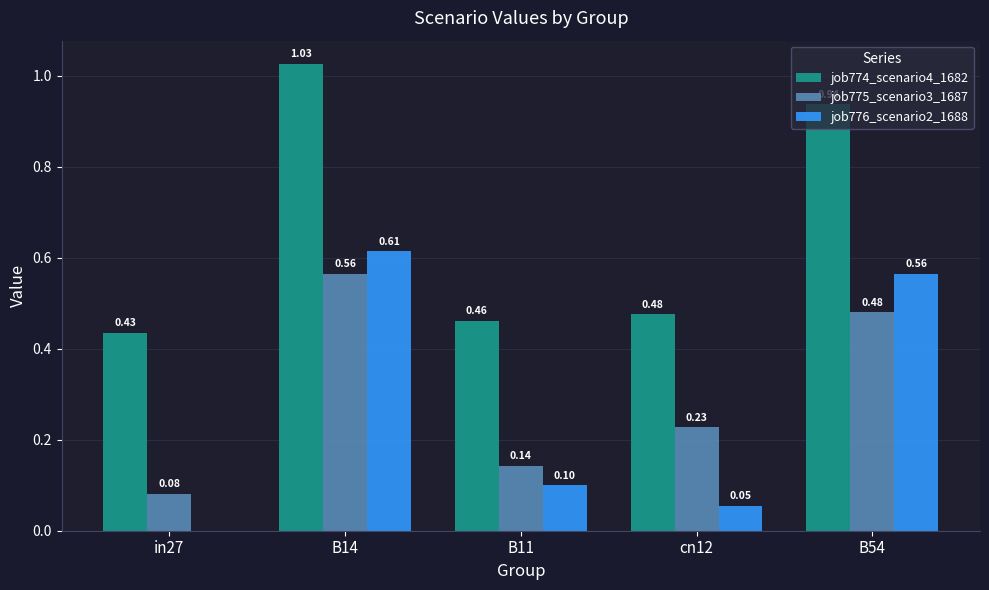

True or false: job774_scenario4_1682 has a value of 0.3 at in27.

False